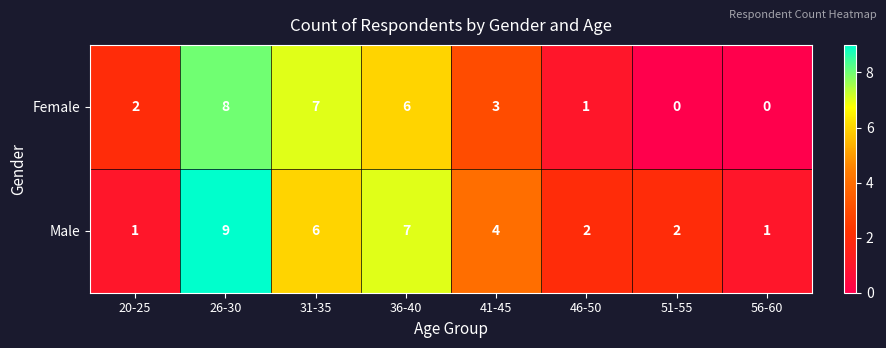

What is the sum of the Male values at 56-60 and 31-35?

7